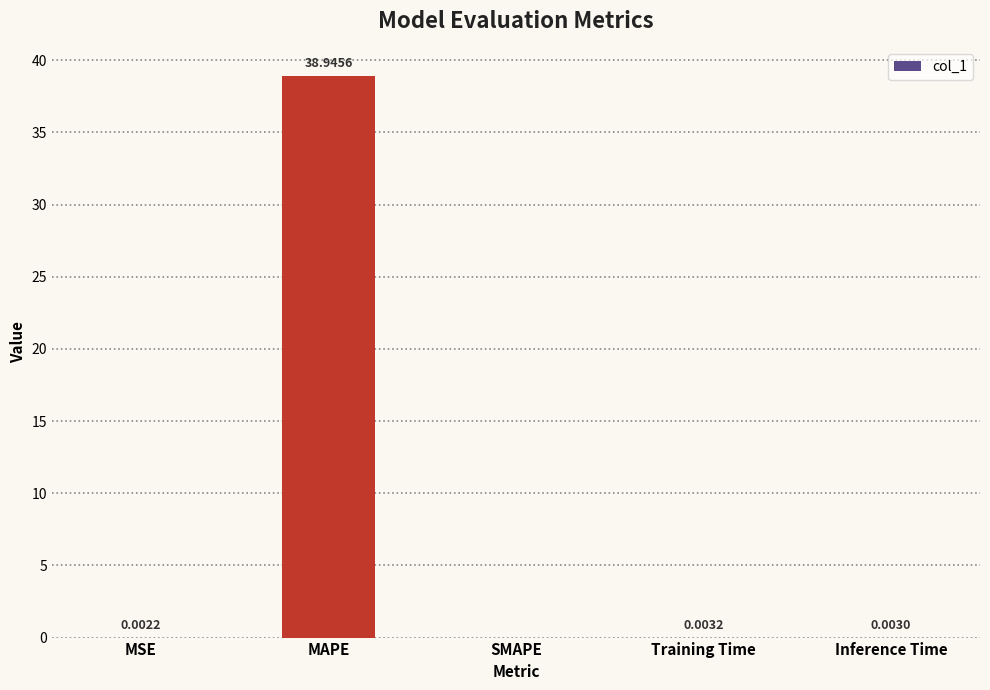

Between Inference Time and MSE, which is larger?

Inference Time